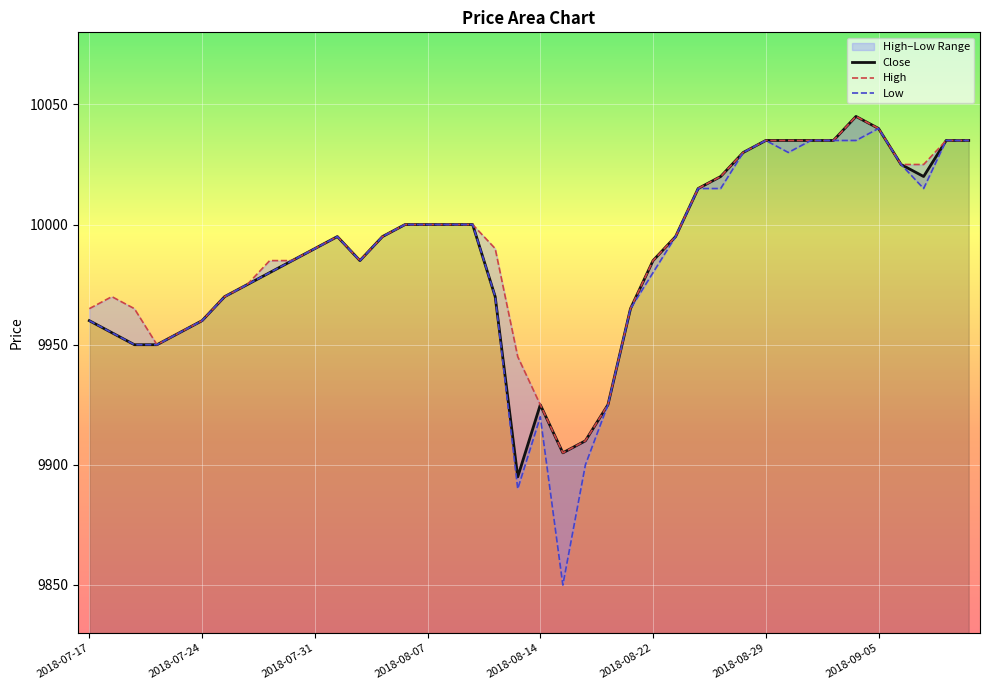

Reading right to left, list all the values displayed in this chart.

Close: 10035	10035	10020	10025	10040	10045	10035	10035	10035	10035	10030	10020	10015	9995	9985	9965	9925	9910	9905	9925	9895	9970	10000	10000	10000	10000	9995	9985	9995	9990	9985	9980	9975	9970	9960	9955	9950	9950	9955	9960
High: 10035	10035	10025	10025	10040	10045	10035	10035	10035	10035	10030	10020	10015	9995	9985	9965	9925	9910	9905	9925	9945	9990	10000	10000	10000	10000	9995	9985	9995	9990	9985	9985	9975	9970	9960	9955	9950	9965	9970	9965
Low: 10035	10035	10015	10025	10040	10035	10035	10035	10030	10035	10030	10015	10015	9995	9980	9965	9925	9900	9850	9920	9890	9970	10000	10000	10000	10000	9995	9985	9995	9990	9985	9980	9975	9970	9960	9955	9950	9950	9955	9960